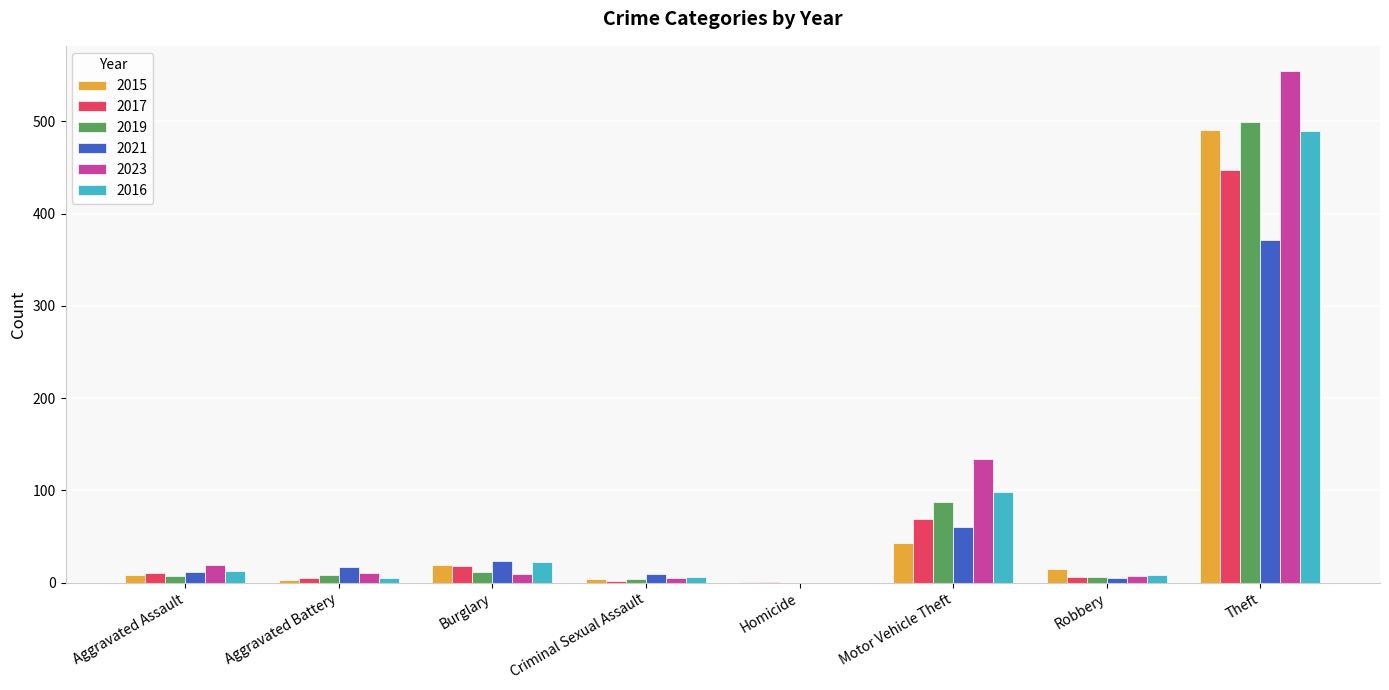

At which category is the sum across all series the highest?

Theft